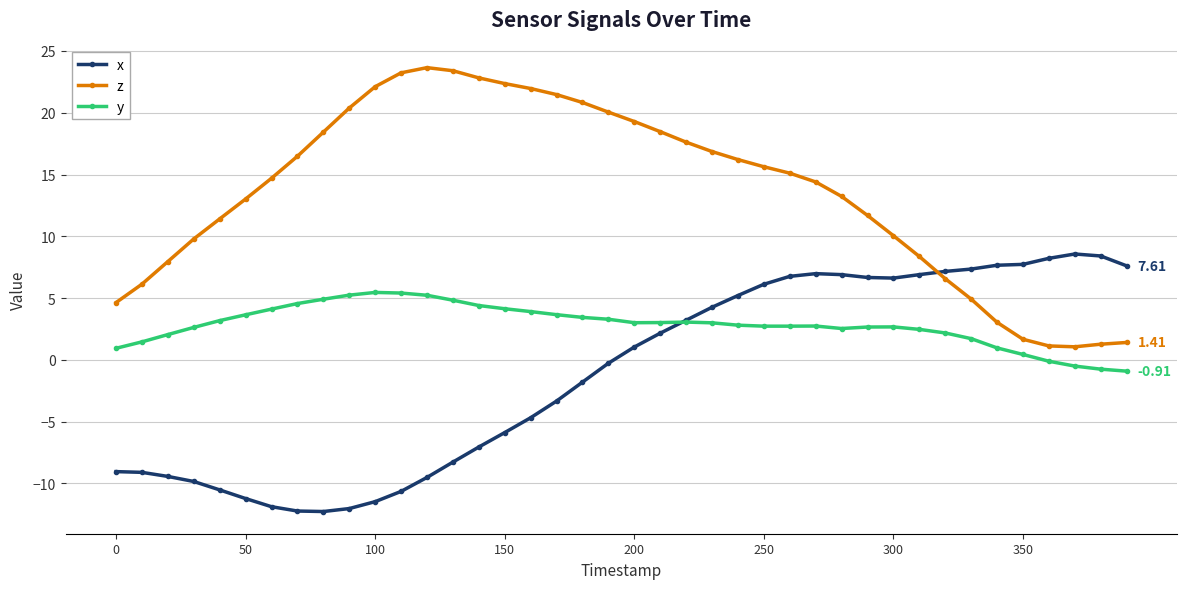

What are all the series names shown in the legend?

x, z, y